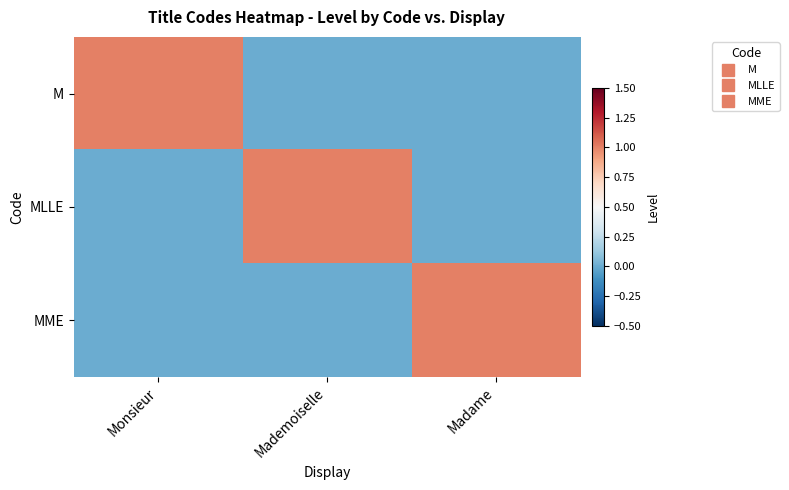

How many series are shown in this chart?

3